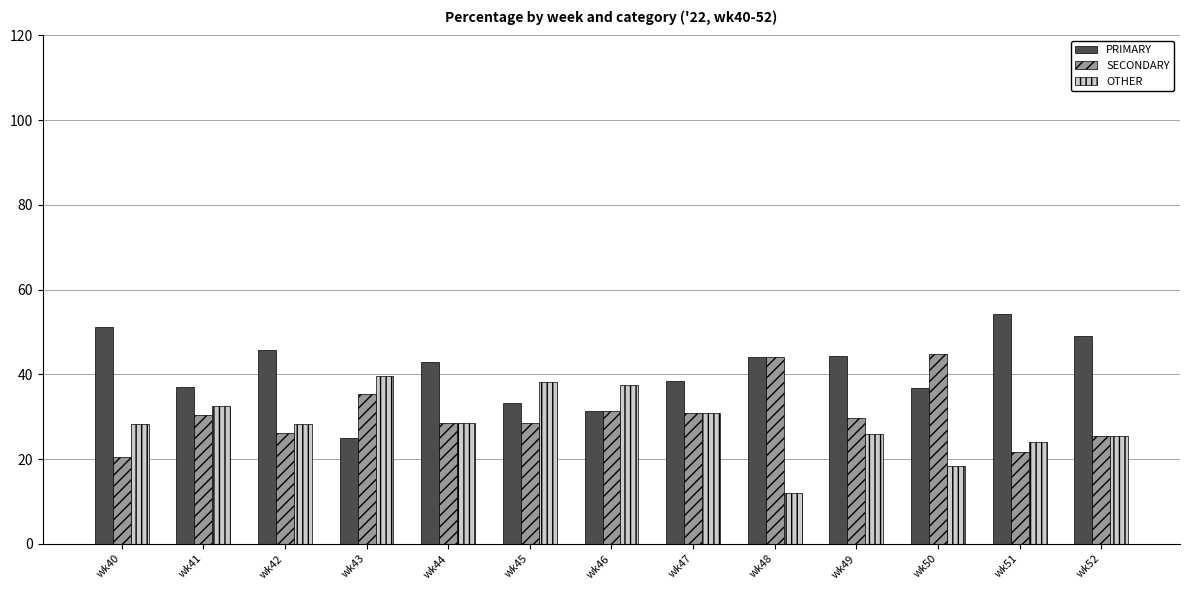

At which category does the chart reach its peak across all series?

wk51